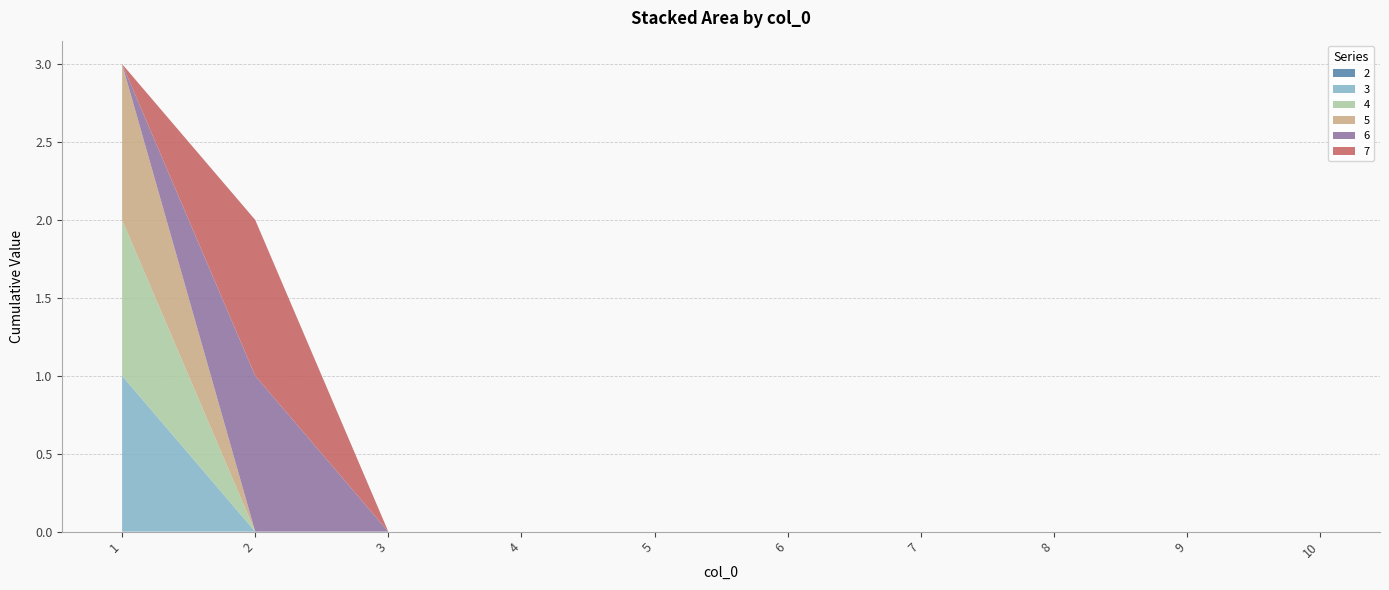

Reading right to left, extract all data points from this chart.

2: 0	0	0	0	0	0	0	0	0	0
3: 0	0	0	0	0	0	0	0	0	1
4: 0	0	0	0	0	0	0	0	0	1
5: 0	0	0	0	0	0	0	0	0	1
6: 0	0	0	0	0	0	0	0	1	0
7: 0	0	0	0	0	0	0	0	1	0